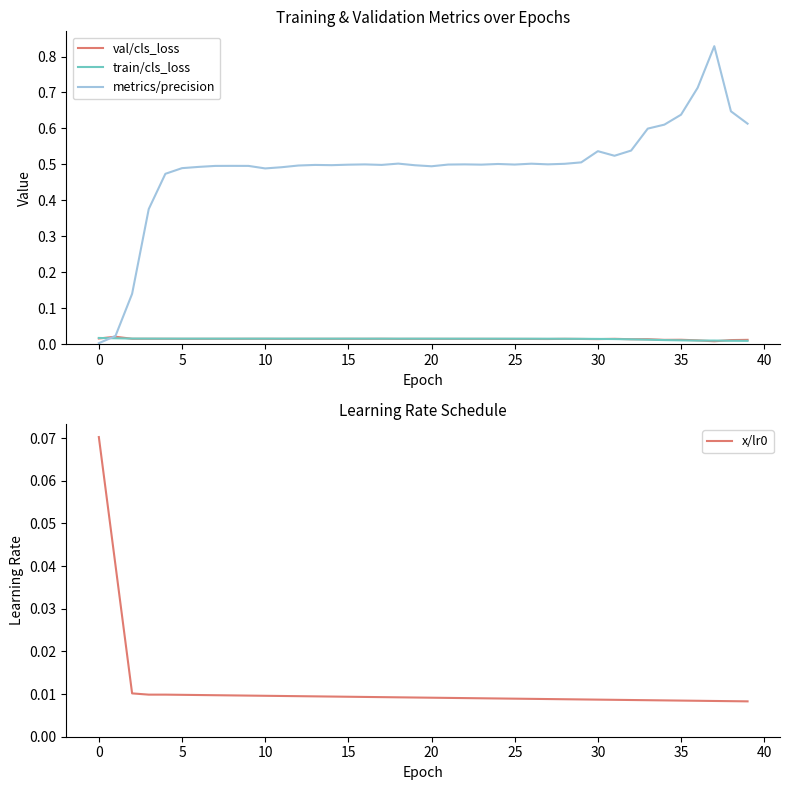

True or false: metrics/precision has a value of 0.2 at 39.

False